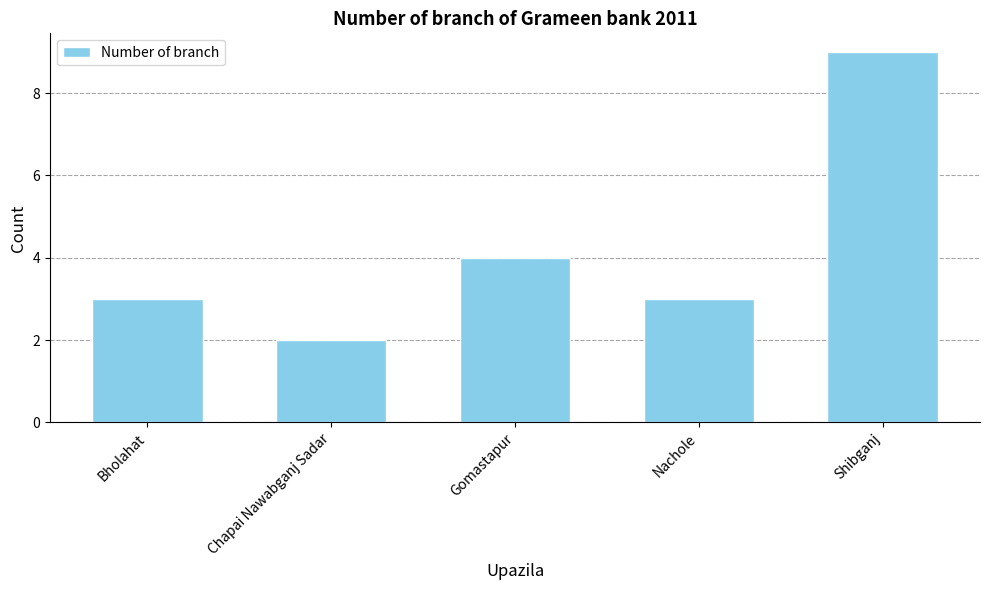

At which category does the chart reach its peak across all series?

Shibganj